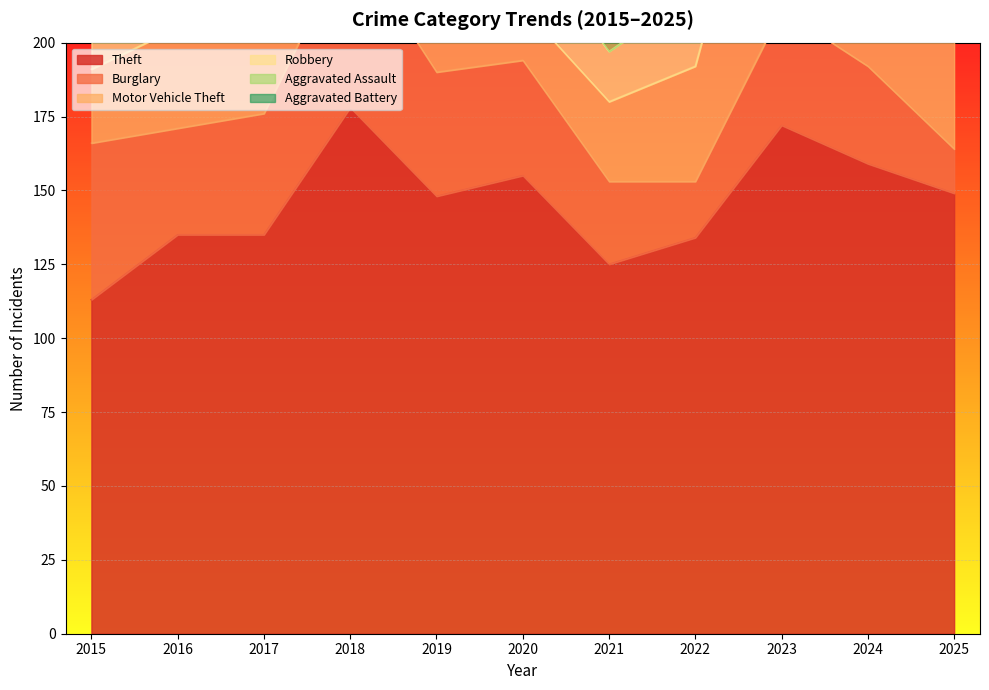

What is the maximum value for Aggravated Battery?

20